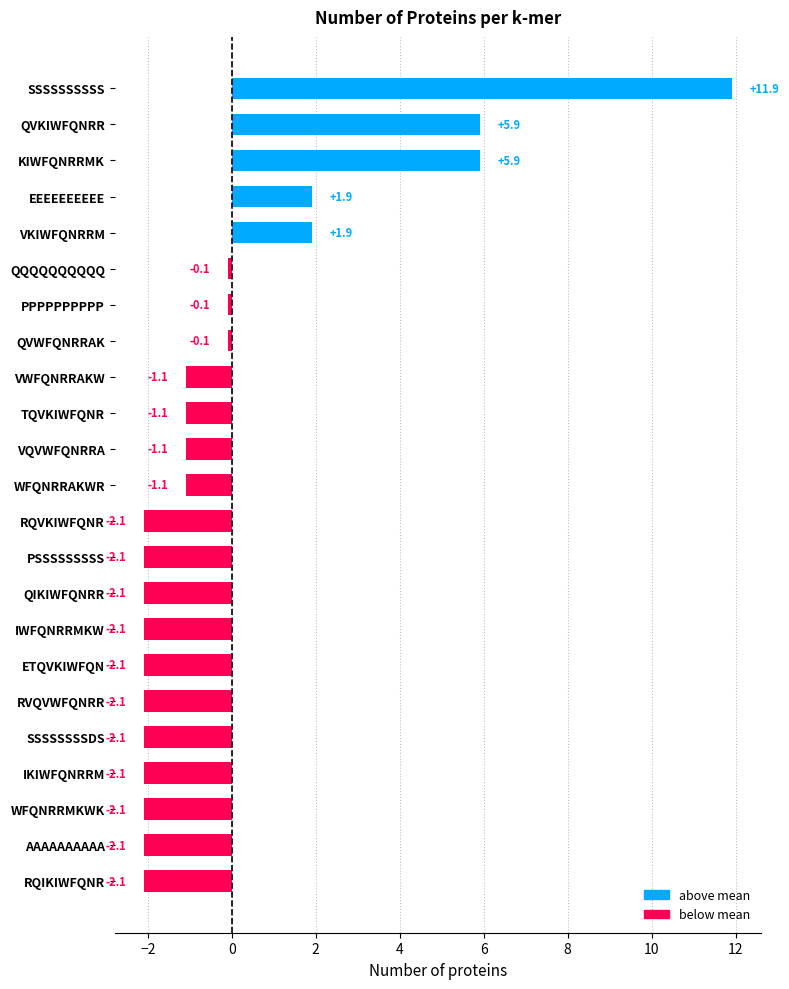

What is the smallest value displayed?

-2.1